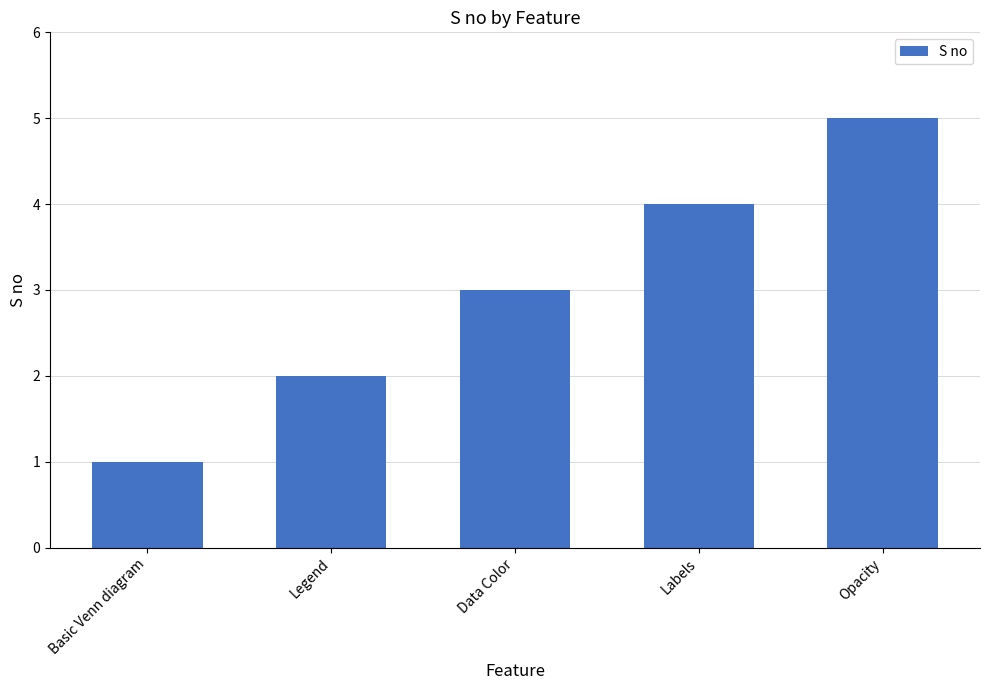

Which label corresponds to the largest value in the chart?

Opacity